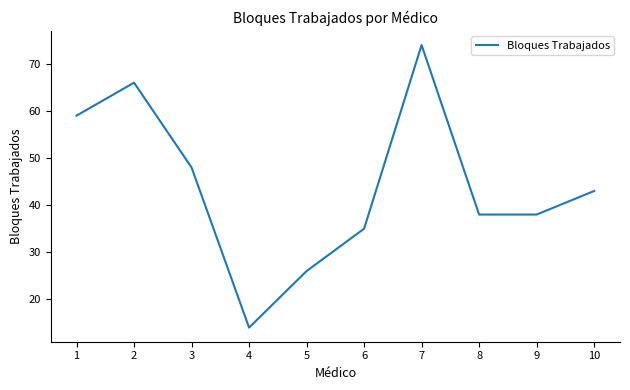

Read the value at 9.

38